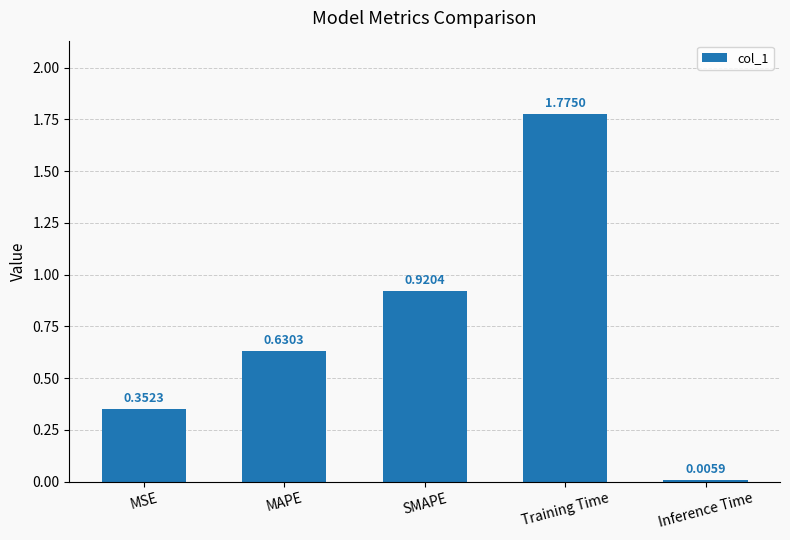

How many distinct data groups are displayed?

1